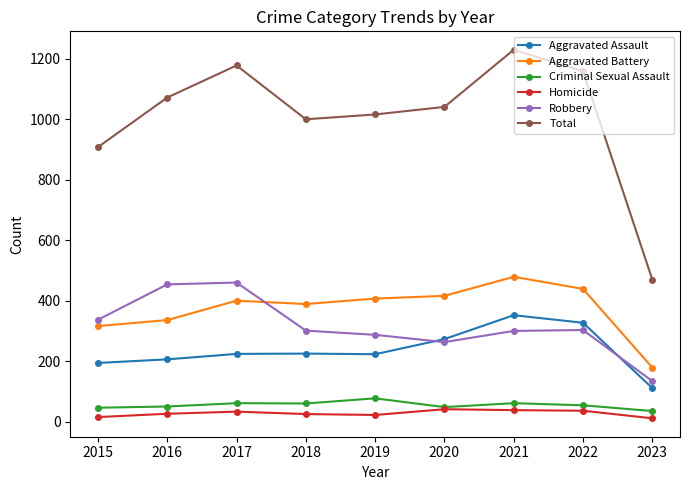

How many lines are shown in the chart?

6